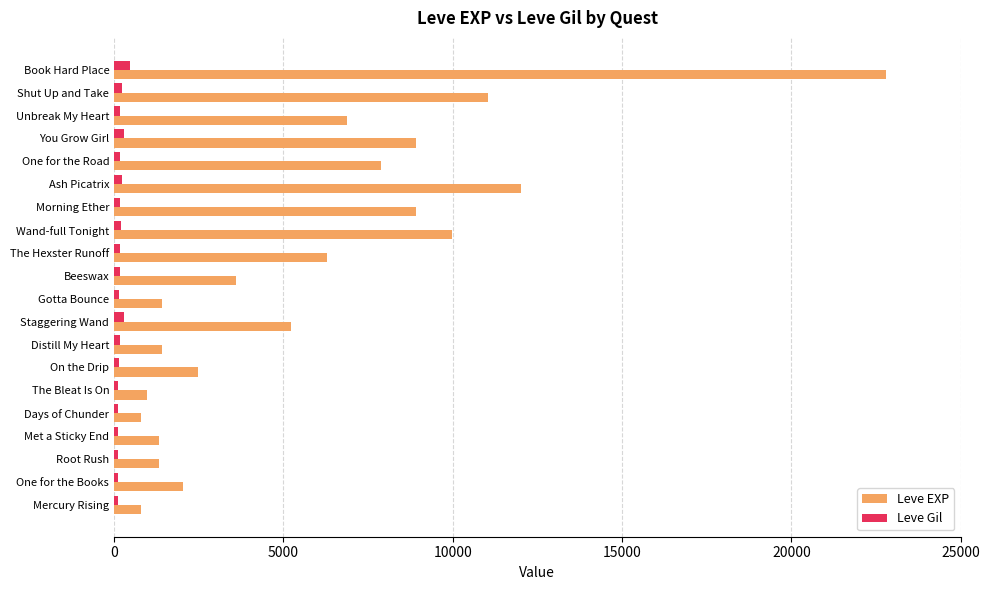

The value of Leve EXP at One for the Books is 2040. True or false?

True